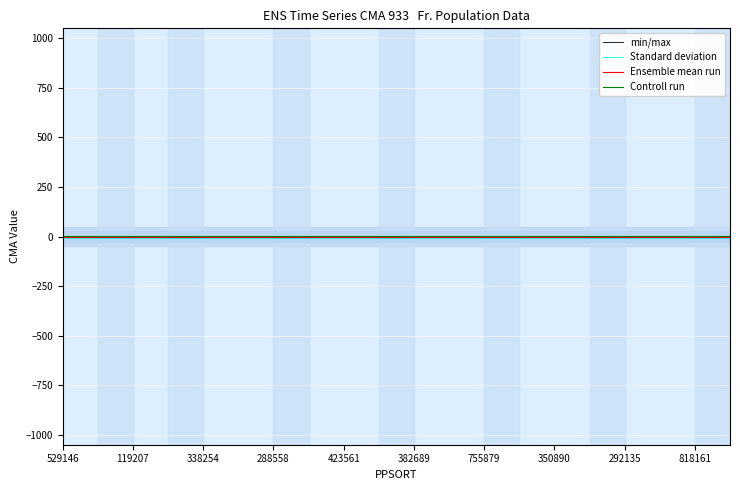

Which label corresponds to the smallest value in the chart?

529146